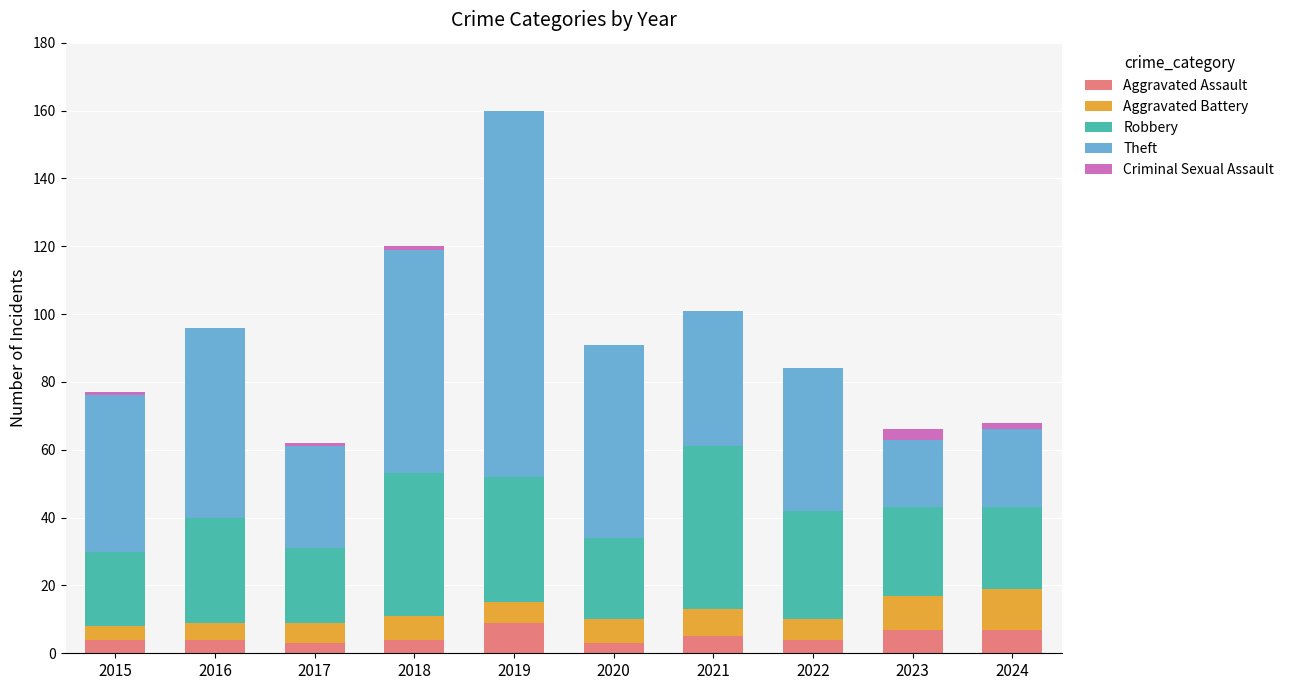

Are the bars horizontal?

No